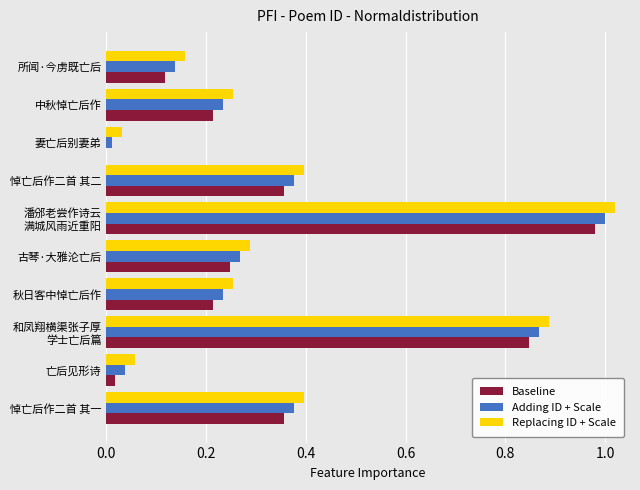

What is the sum of all Replacing ID + Scale values?

3.7